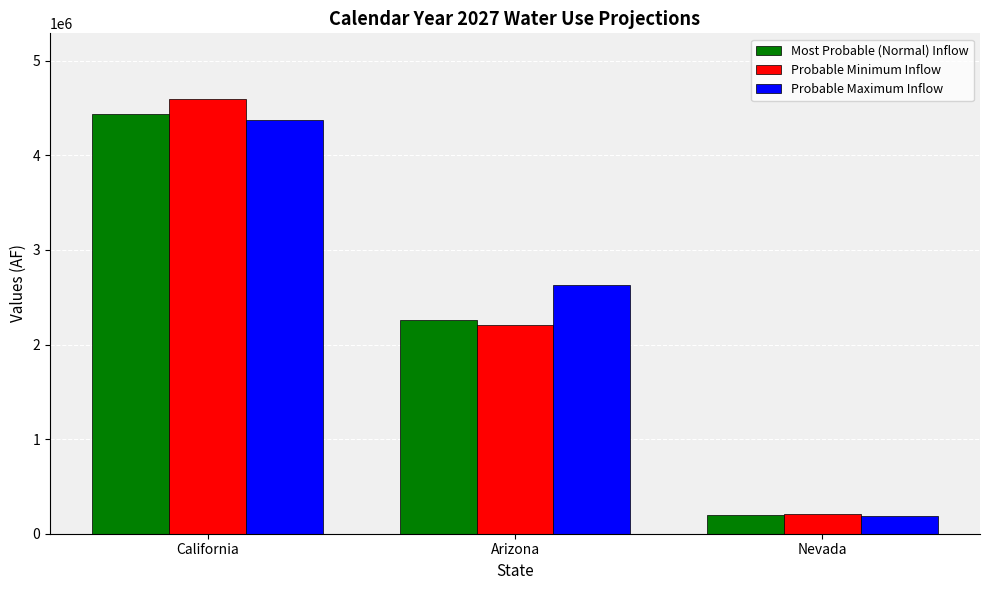

True or false: Probable Maximum Inflow has a value of 2181072 at California.

False